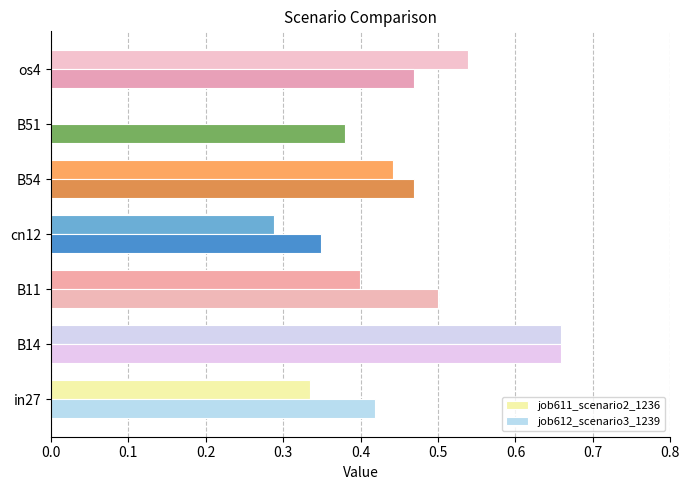

What is the sum of all job611_scenario2_1236 values?

2.7